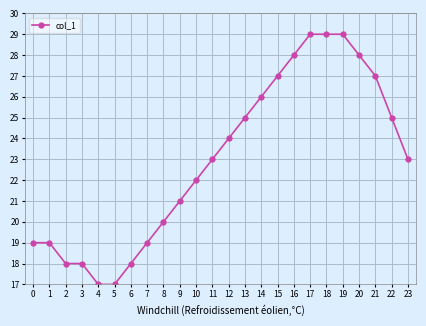

The value at 11 is 23. True or false?

True